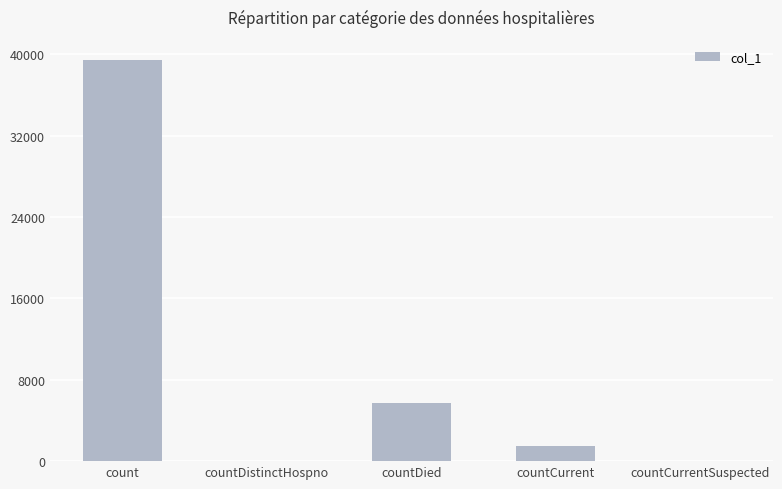

What is the sum of all values?

46691